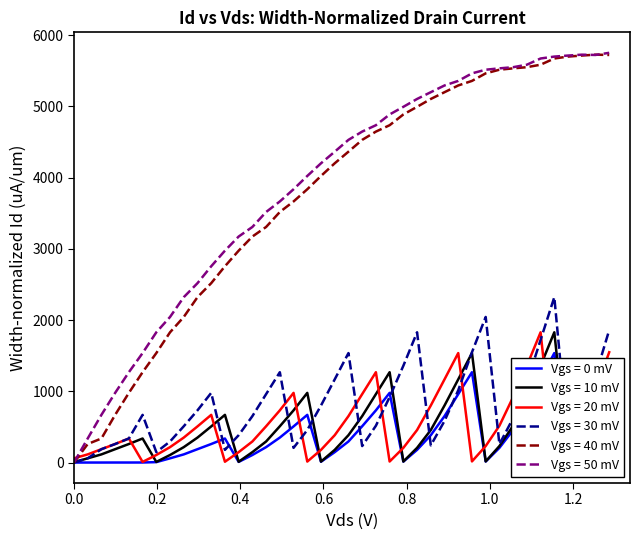

How many lines are shown in the chart?

6